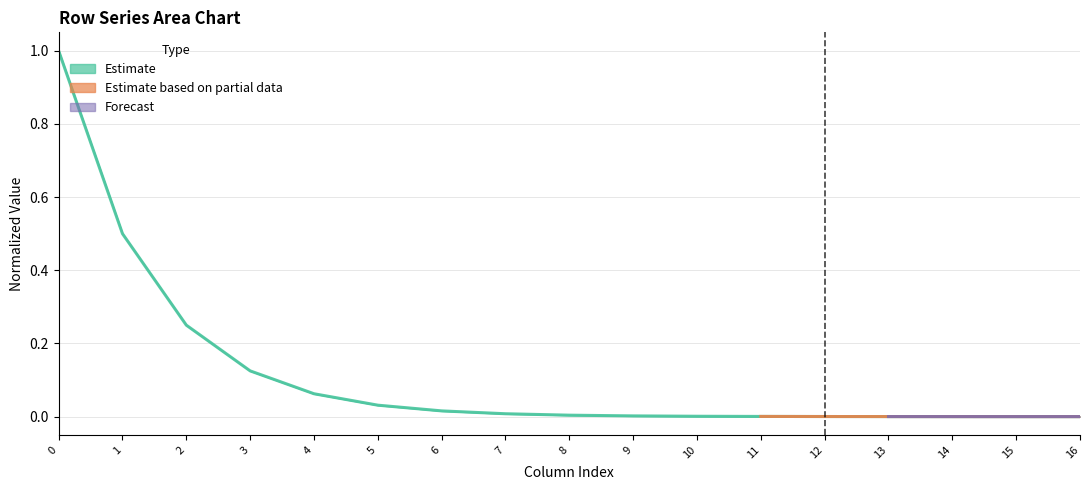

How many lines are shown in the chart?

1